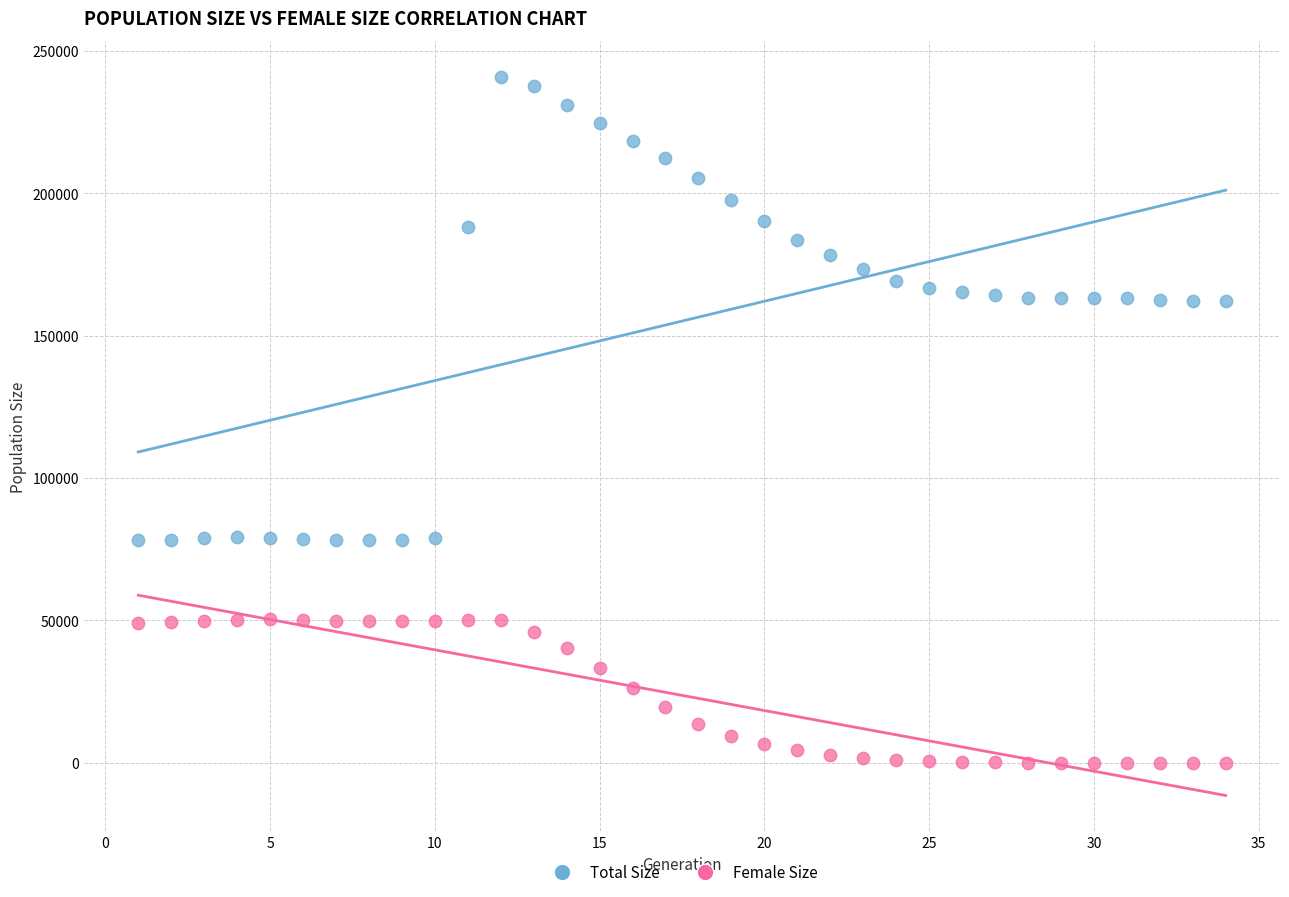

What are all the series names shown in the legend?

Total Size, Female Size